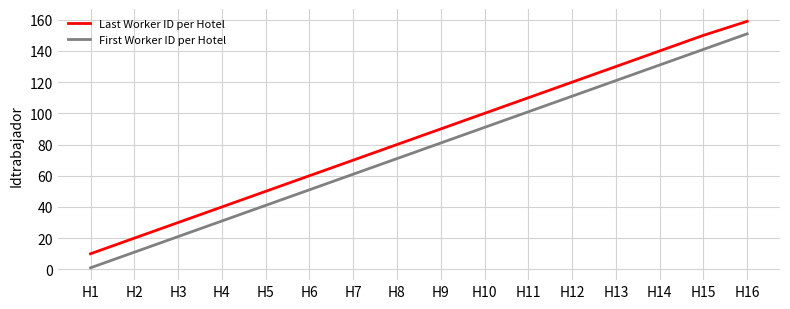

Reading right to left, what are all the values shown in this chart?

Last Worker ID per Hotel: 159	150	140	130	120	110	100	90	80	70	60	50	40	30	20	10
First Worker ID per Hotel: 151	141	131	121	111	101	91	81	71	61	51	41	31	21	11	1